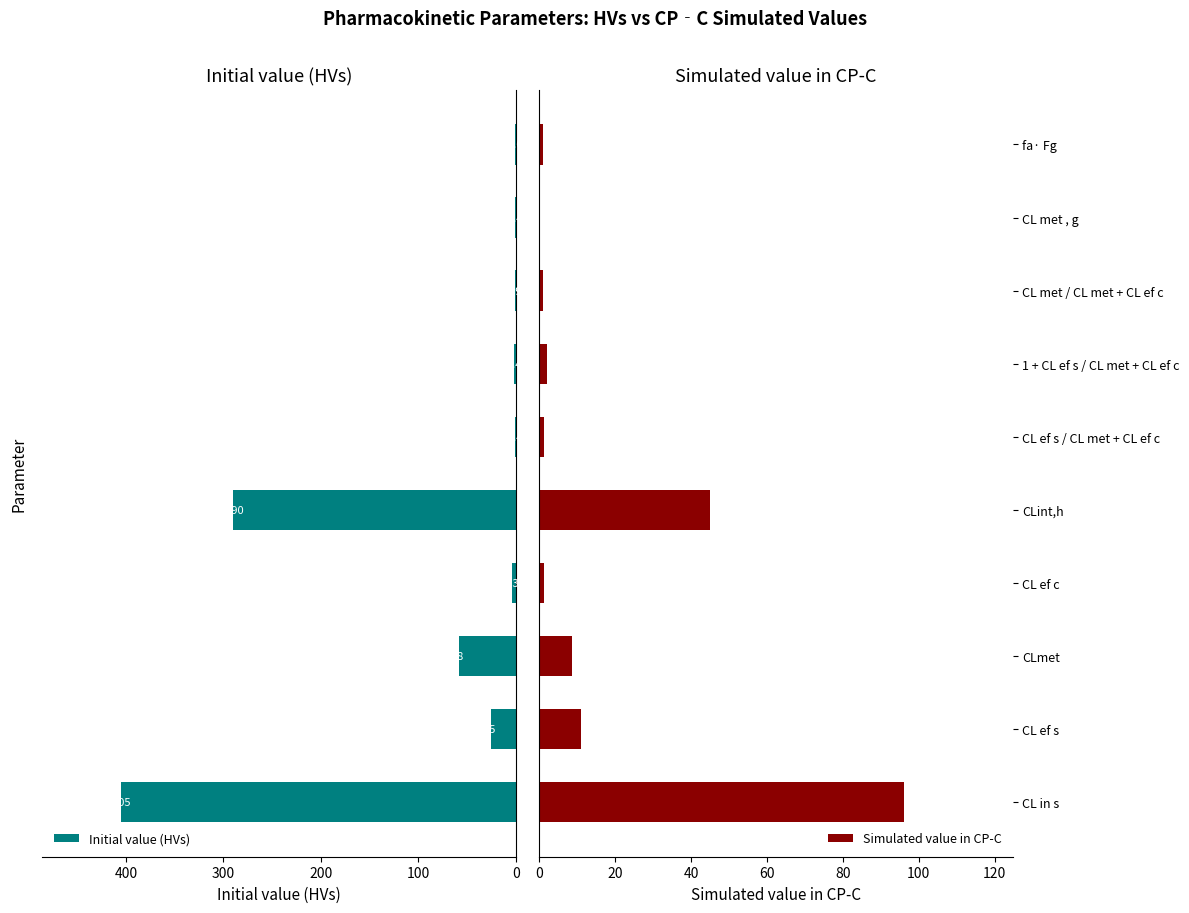

What is the value of the Simulated value in CP-C bar at the 1st from the left?

96.0